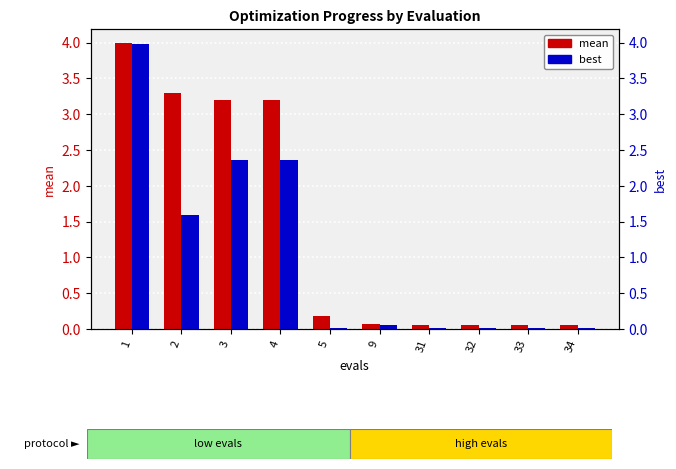

Which category has the lowest value in the mean series?

31